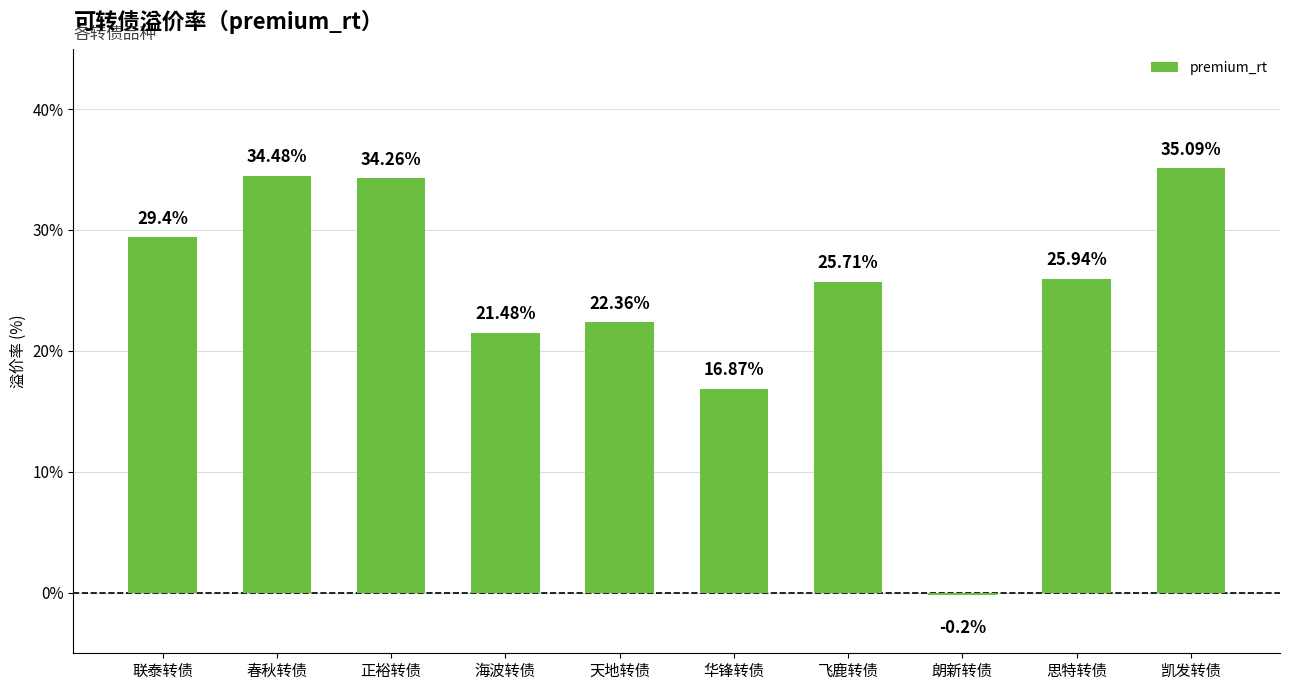

List the labels in order of value, smallest first.

朗新转债, 华锋转债, 海波转债, 天地转债, 飞鹿转债, 思特转债, 联泰转债, 正裕转债, 春秋转债, 凯发转债